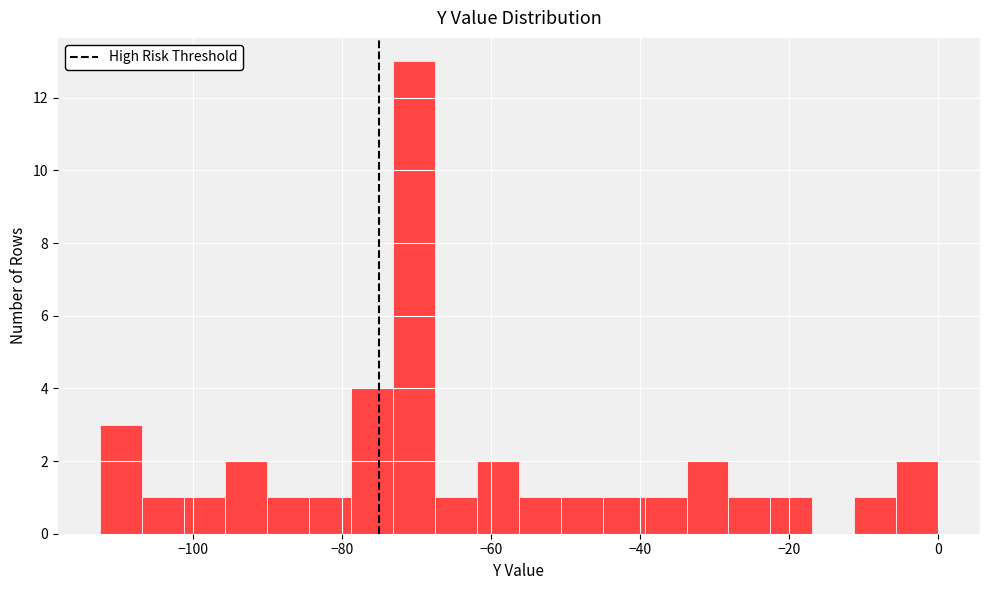

Read against the x-axis, roughly where is the centre of the tallest bar?

-70